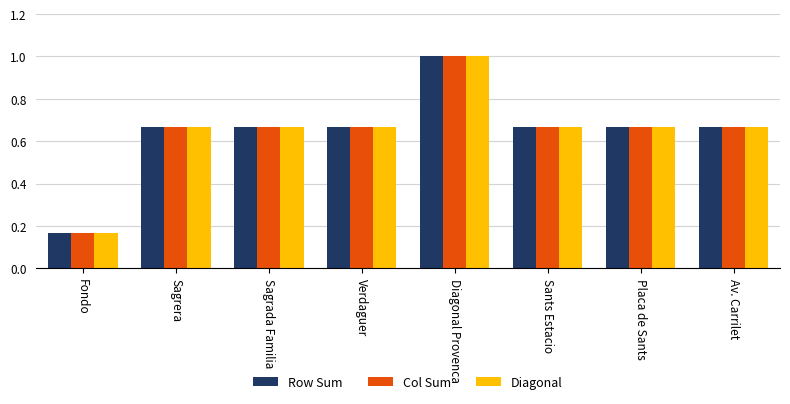

Count the Col Sum values in the range 0 to 1.

8